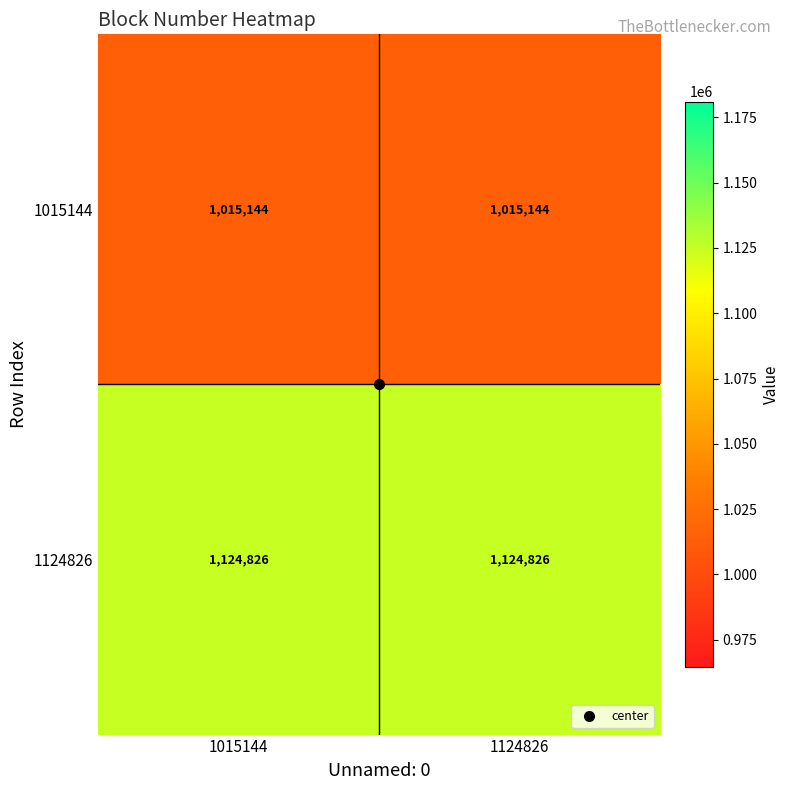

What is the minimum value for 1124826?

1124826